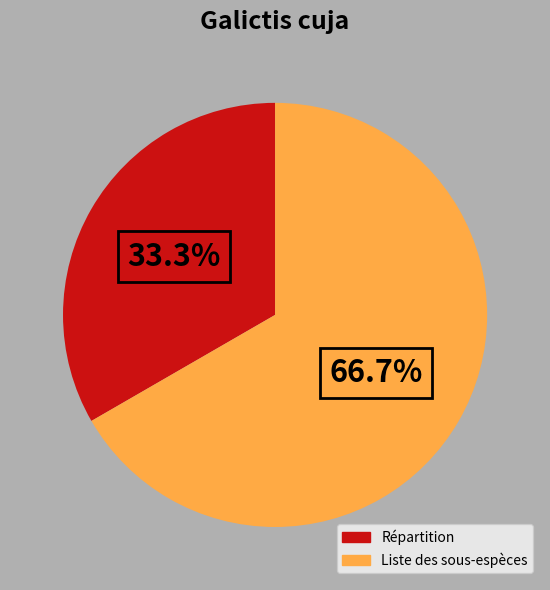

What is the ratio of the value at Répartition to the value at Liste des sous-espèces?

0.5